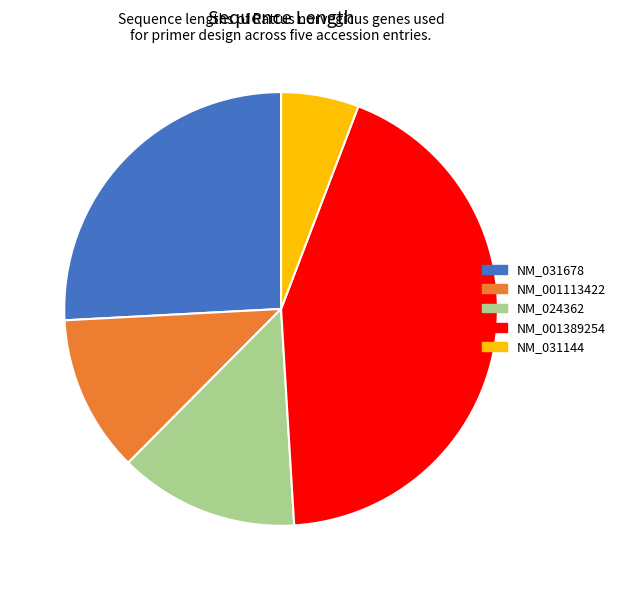

Does NM_024362 represent more than half of the total?

No